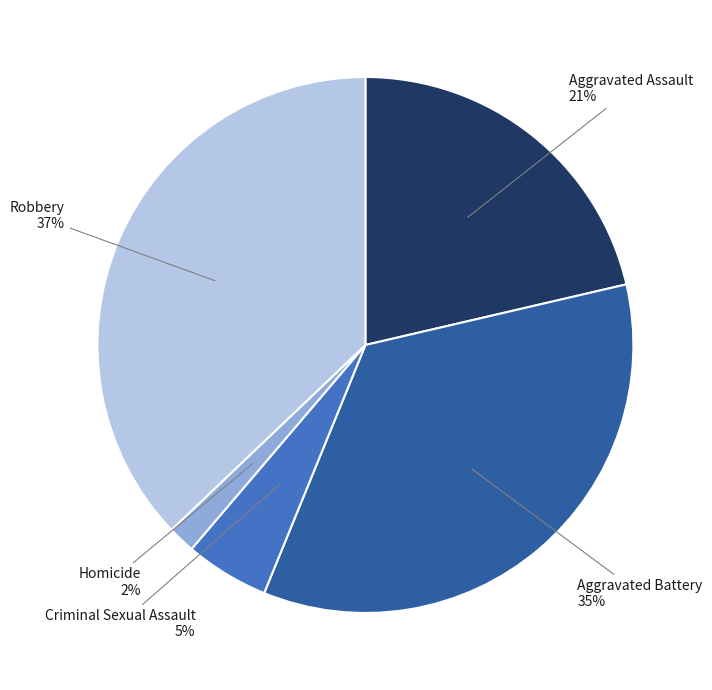

Does Criminal Sexual Assault account for over 50% of the chart?

No